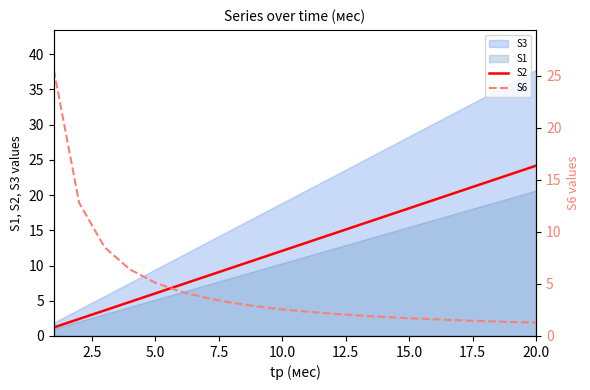

The S2 series shows 24.2 at 20.0. True or false?

True